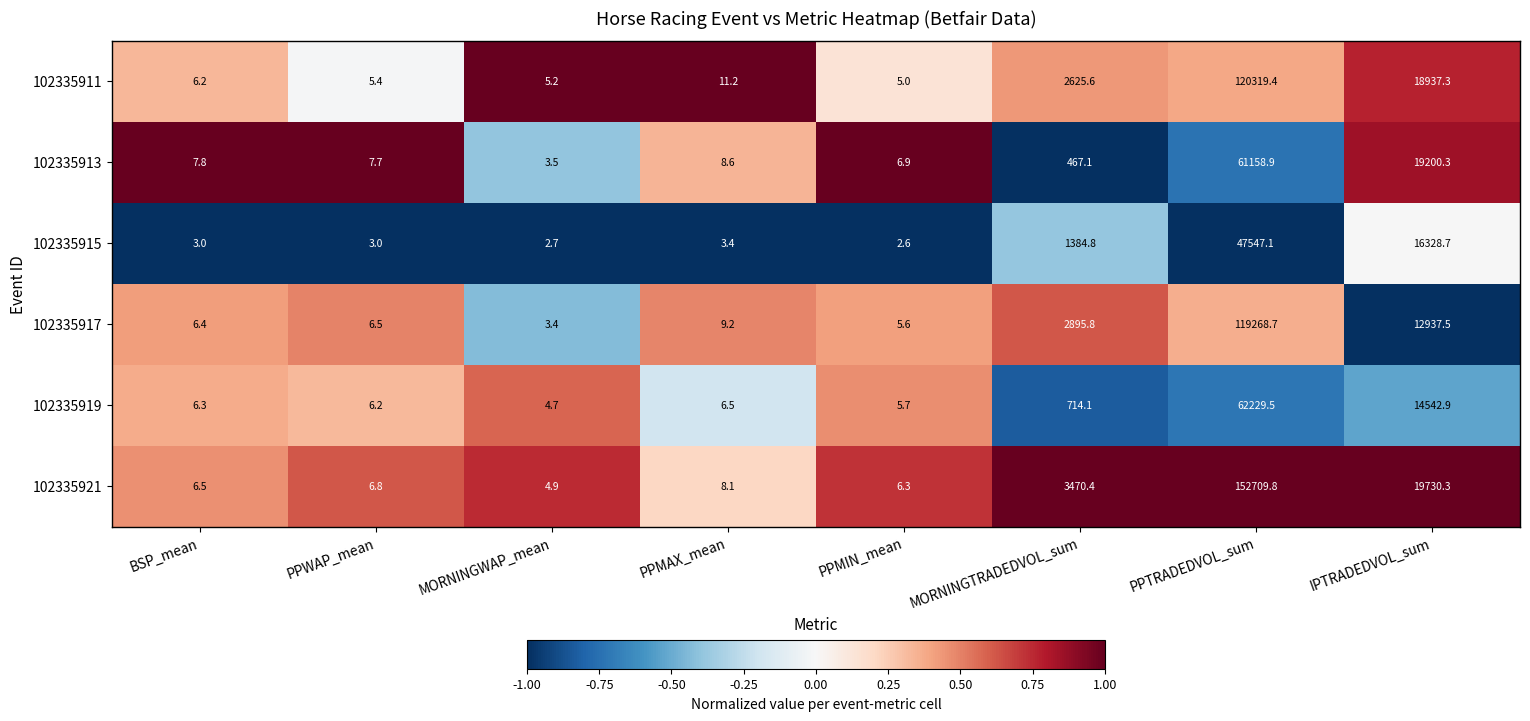

At PPMAX_mean, list the series in order from largest to smallest.

102335911, 102335917, 102335913, 102335921, 102335919, 102335915